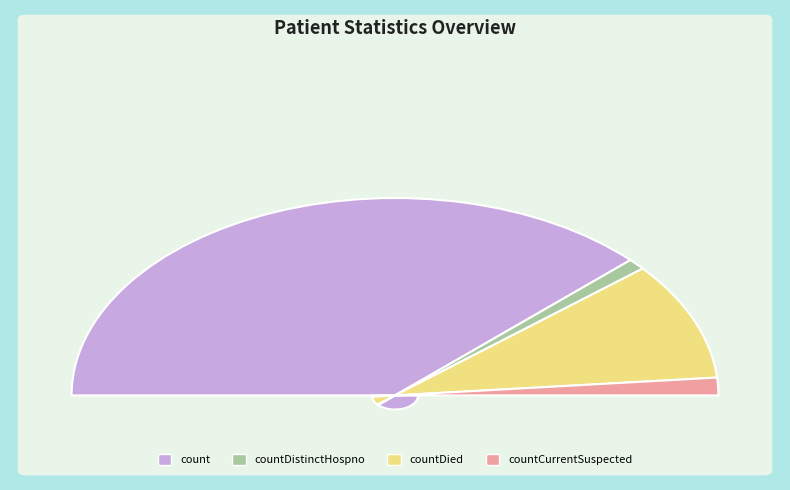

The countDied slice represents 19% of the pie. True or false?

True